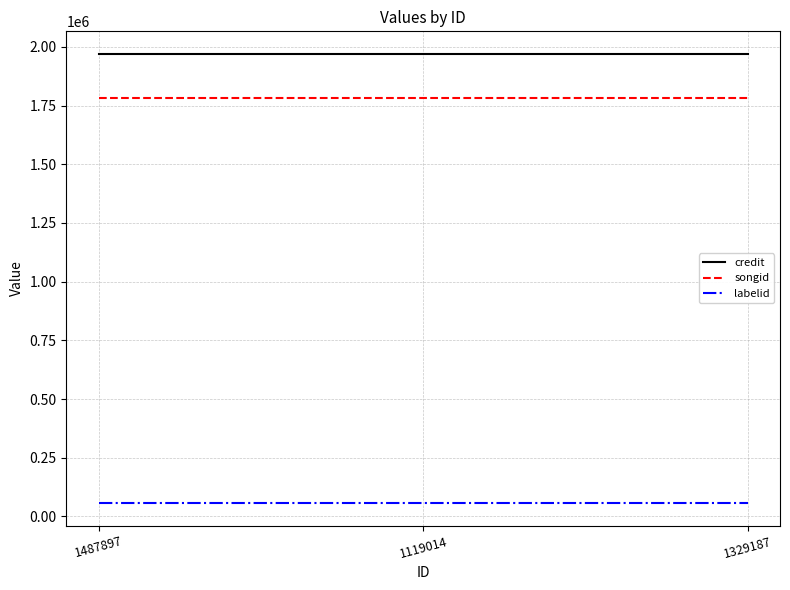

What is the sum of all songid values?

5347929